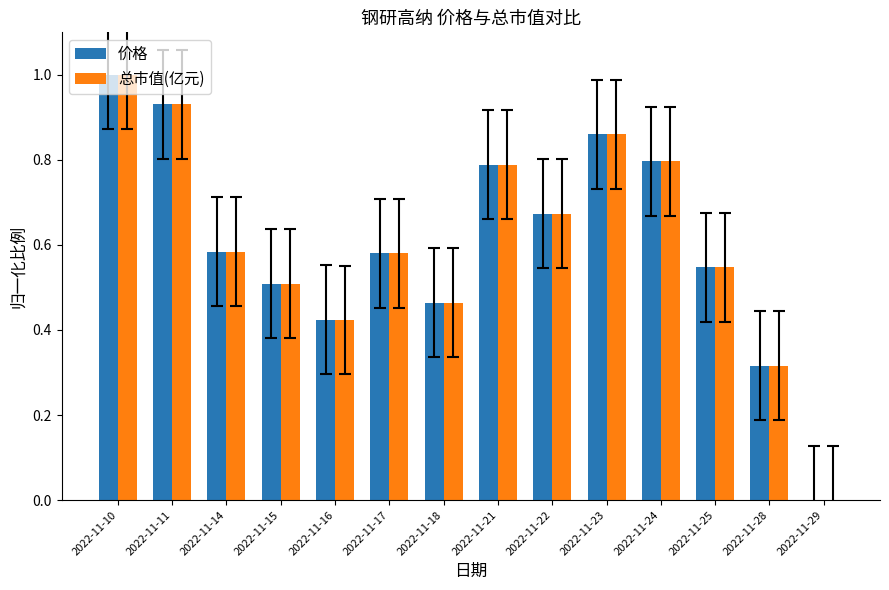

Is it true that 总市值(亿元) equals 0.5 at 2022-11-15?

True